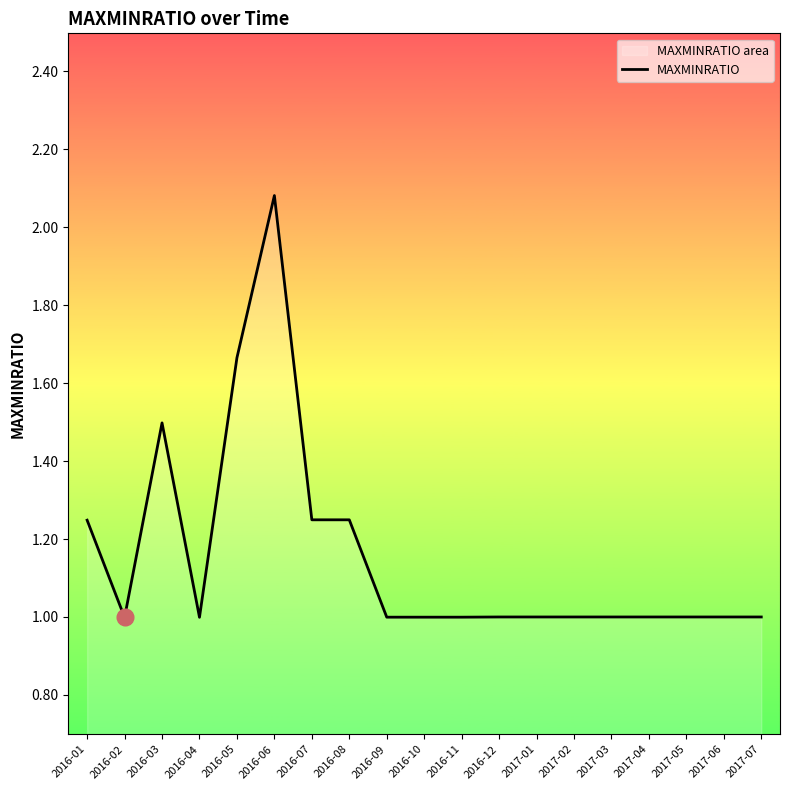

What is the average value?

1.2